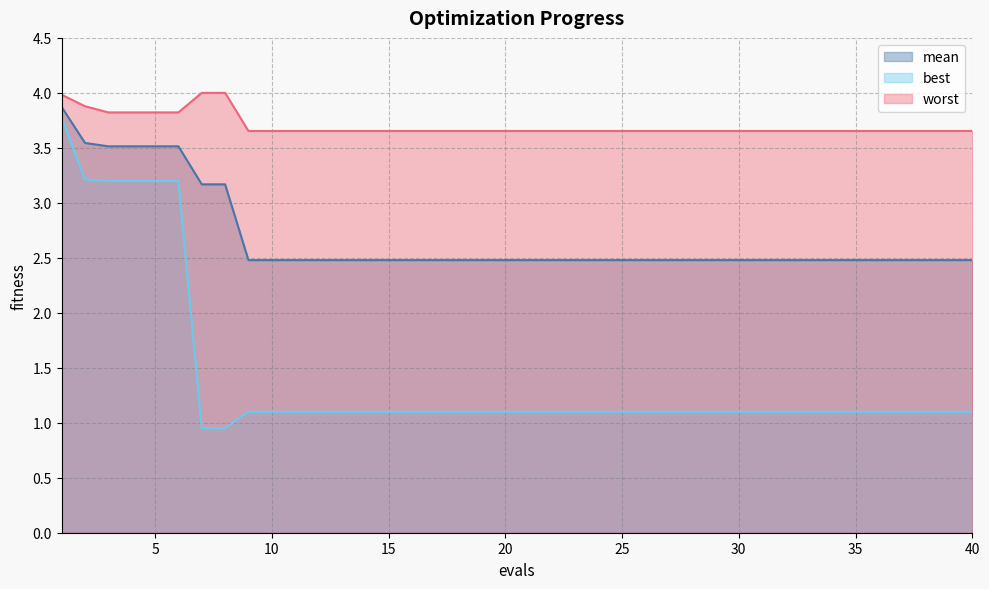

What are all the series names shown in the legend?

mean, best, worst